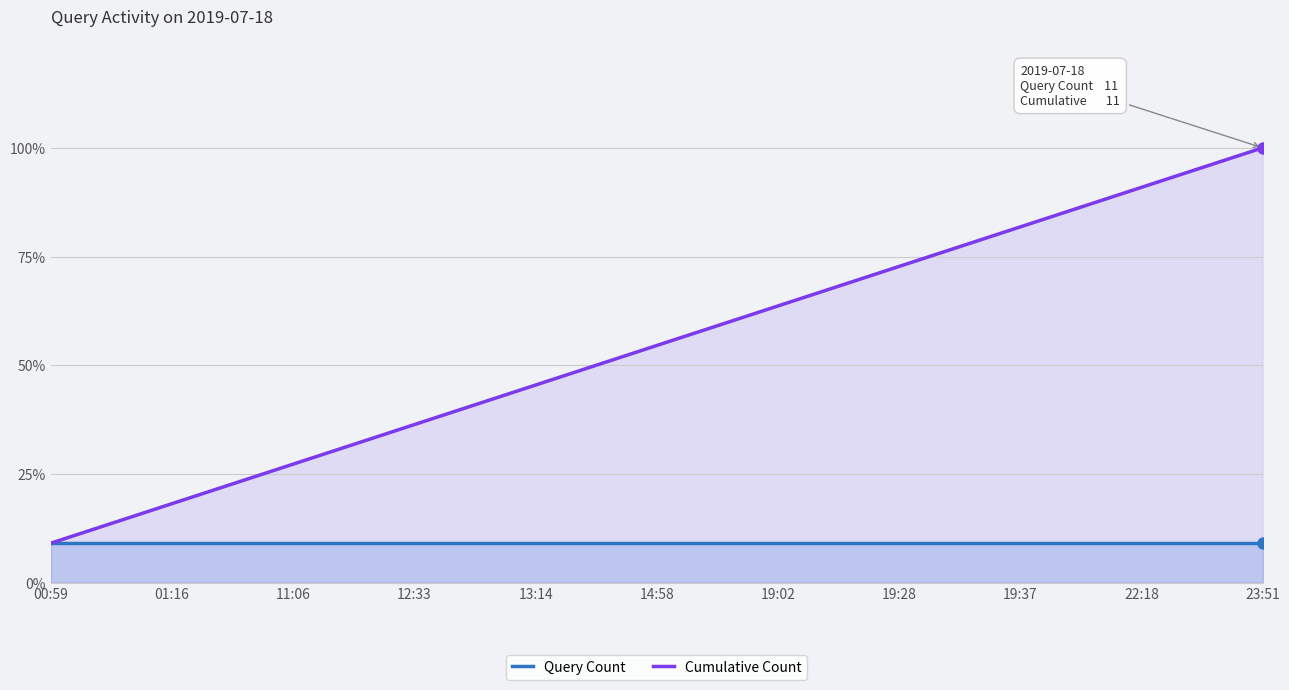

True or false: Query Count and Cumulative Count cross at least once.

False